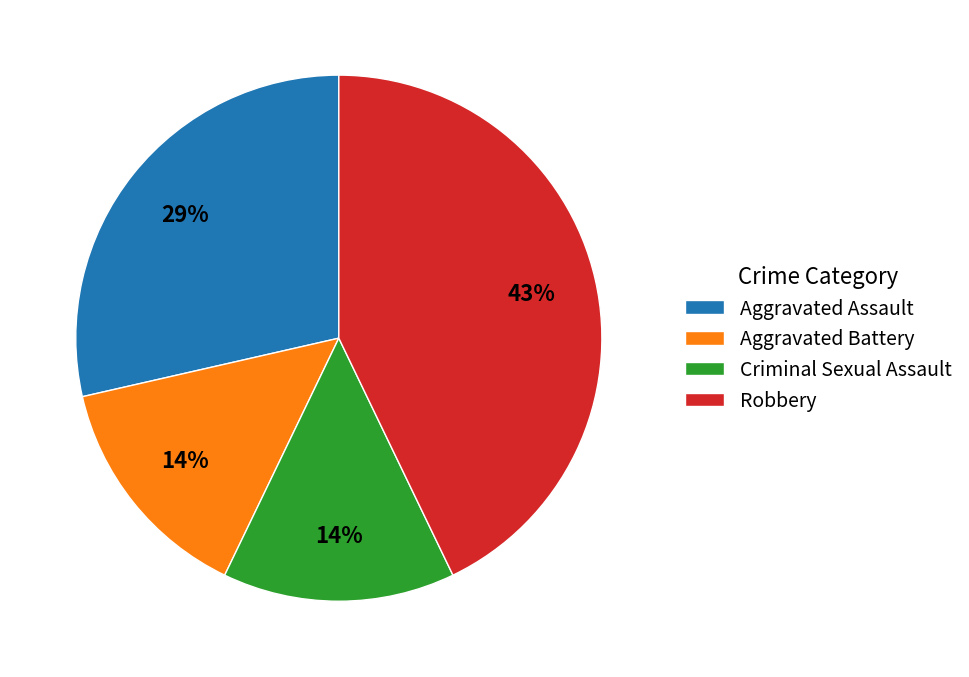

How many slices are in this pie chart?

4